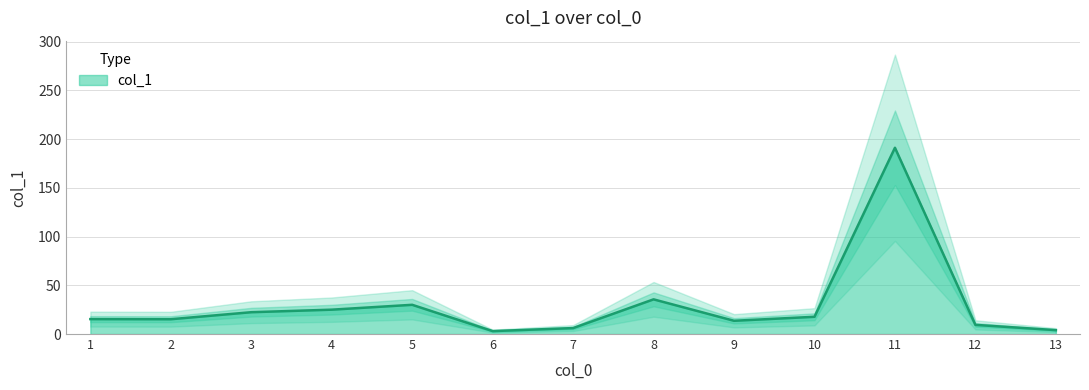

The value of col_1 at 10 is 7.3. True or false?

False